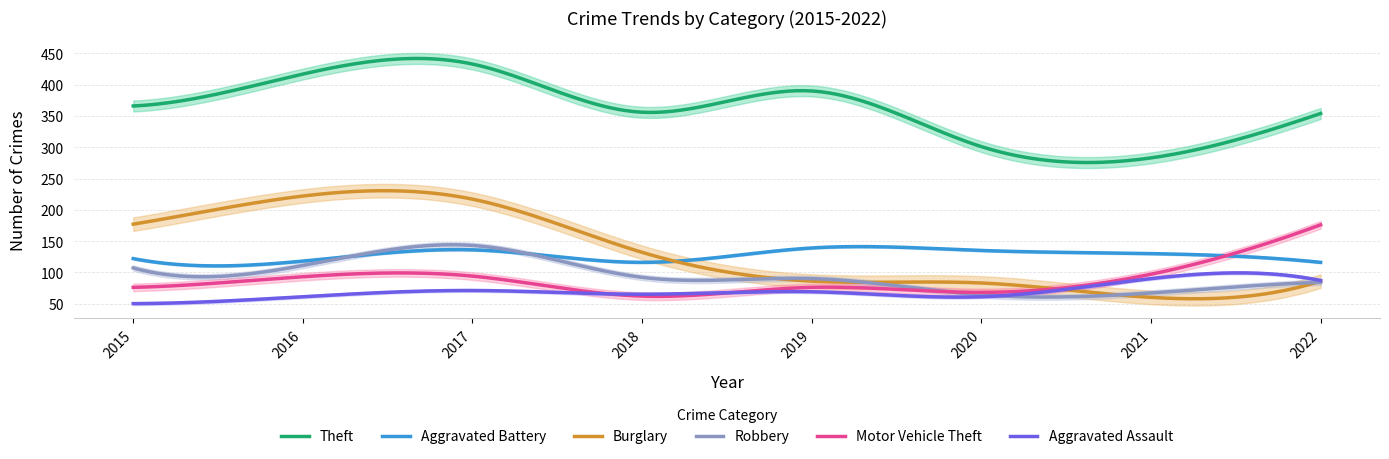

True or false: Robbery has a value of 121 at 2019.

False